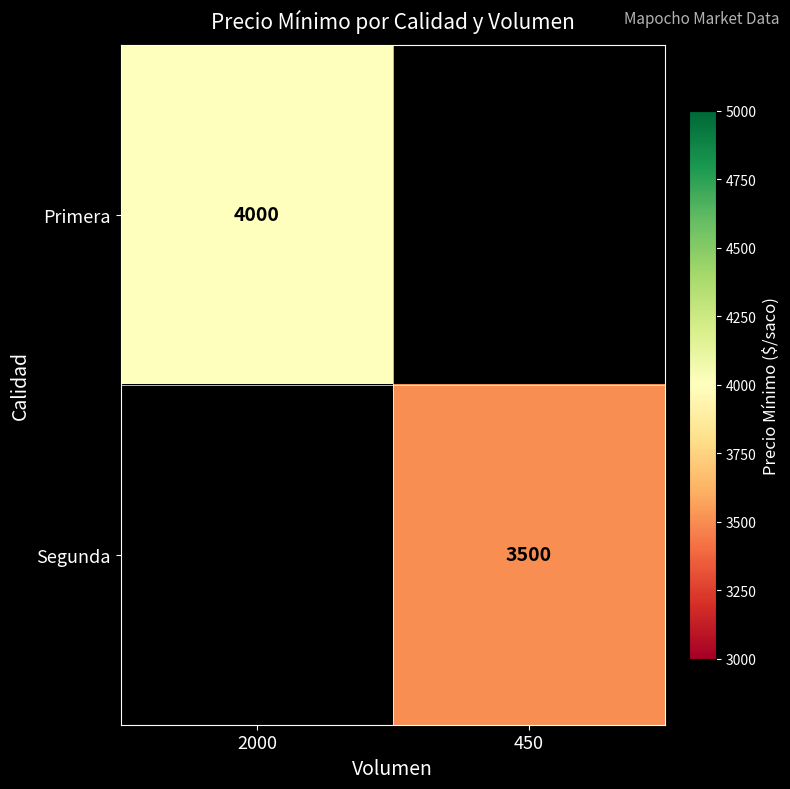

Is it true that Segunda equals 3500 at 450?

True